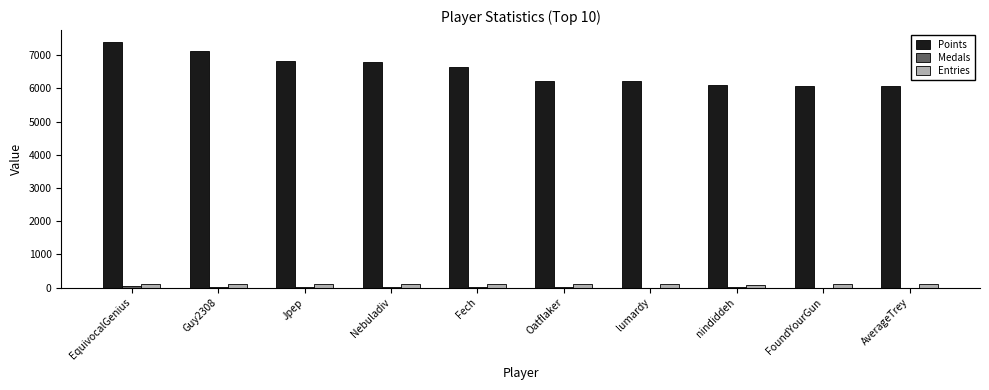

At which category does the chart reach its peak across all series?

EquivocalGenius